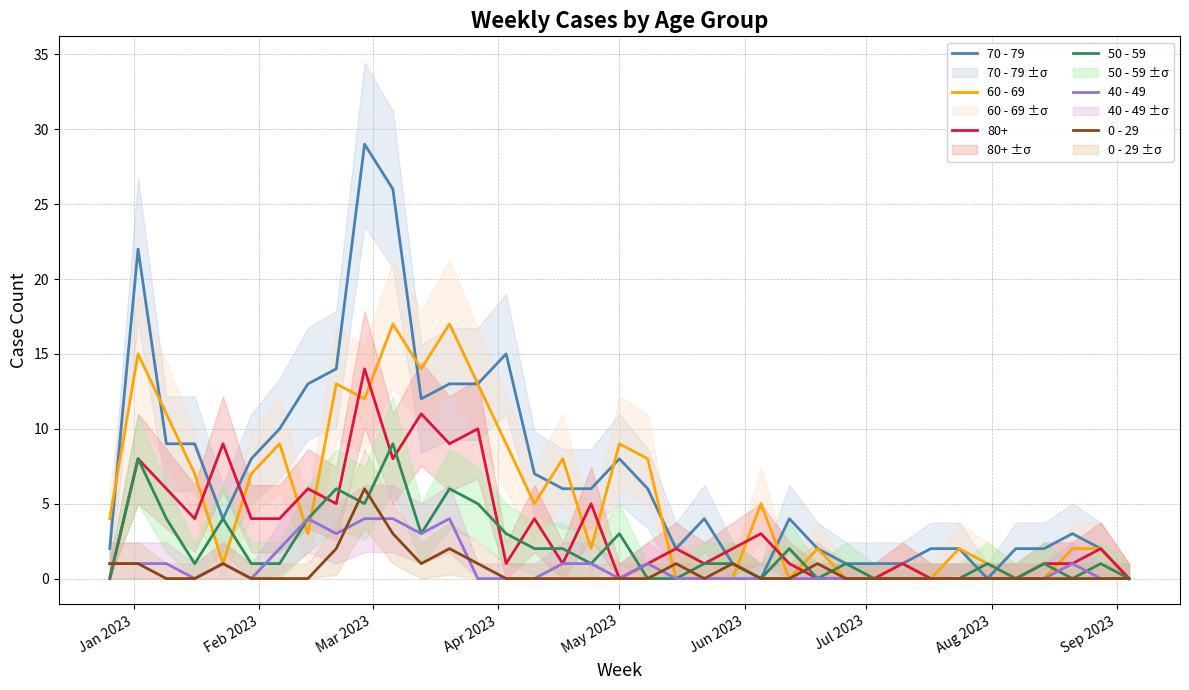

Does the chart display data point markers on the line(s)?

No